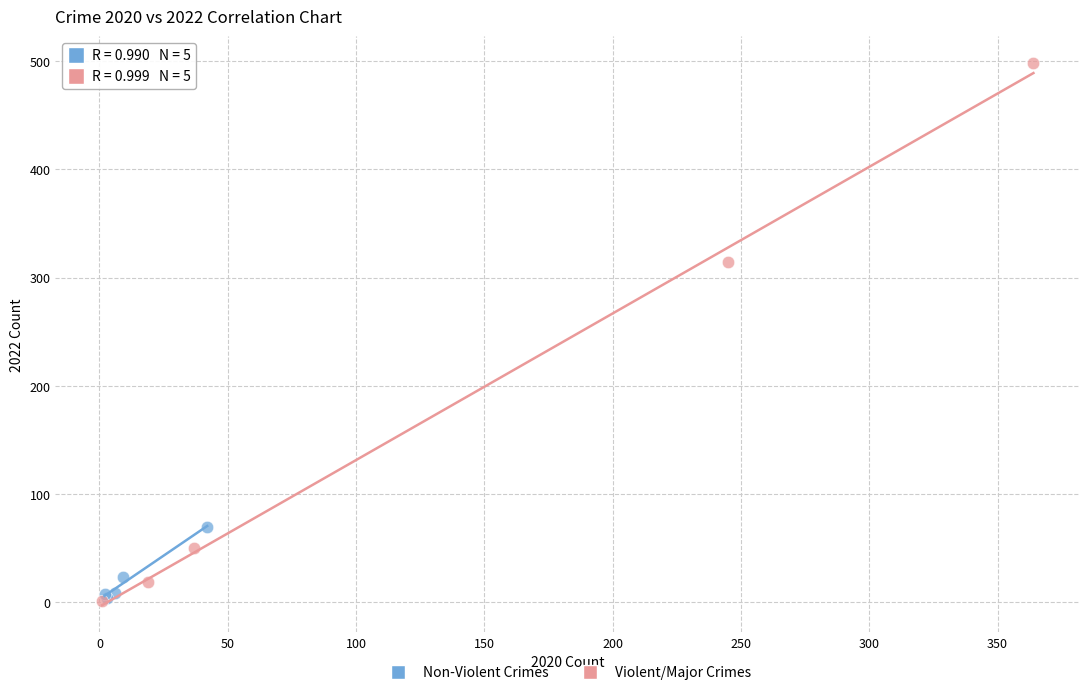

Which series has the widest spread of Y values?

Violent/Major Crimes